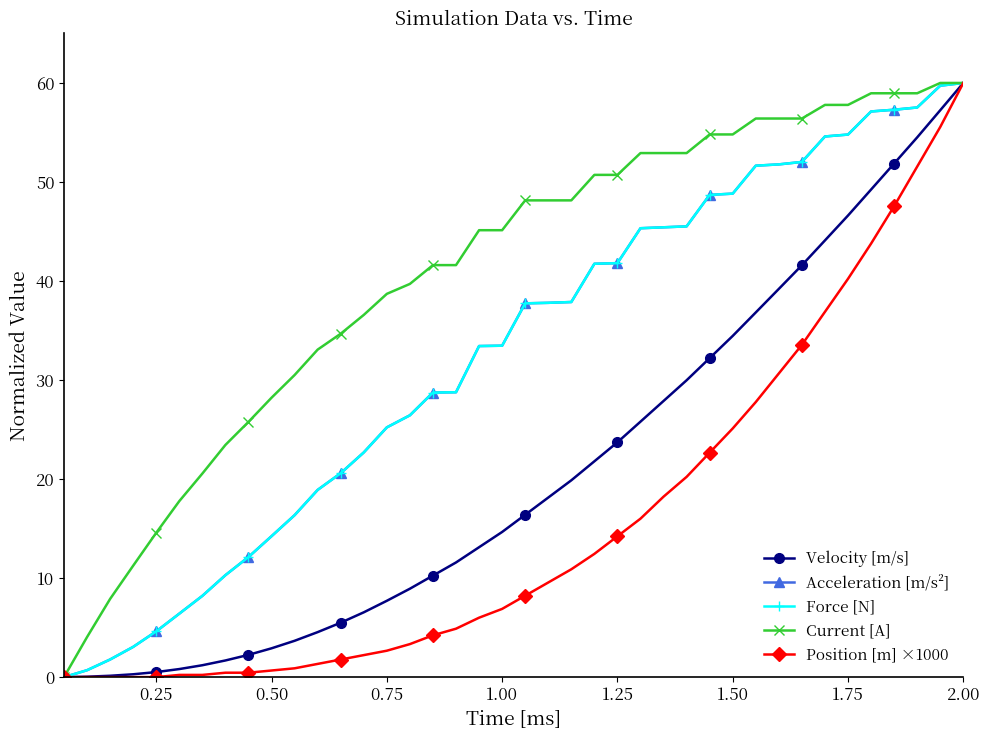

Which series has the largest total across all categories?

Current [A]